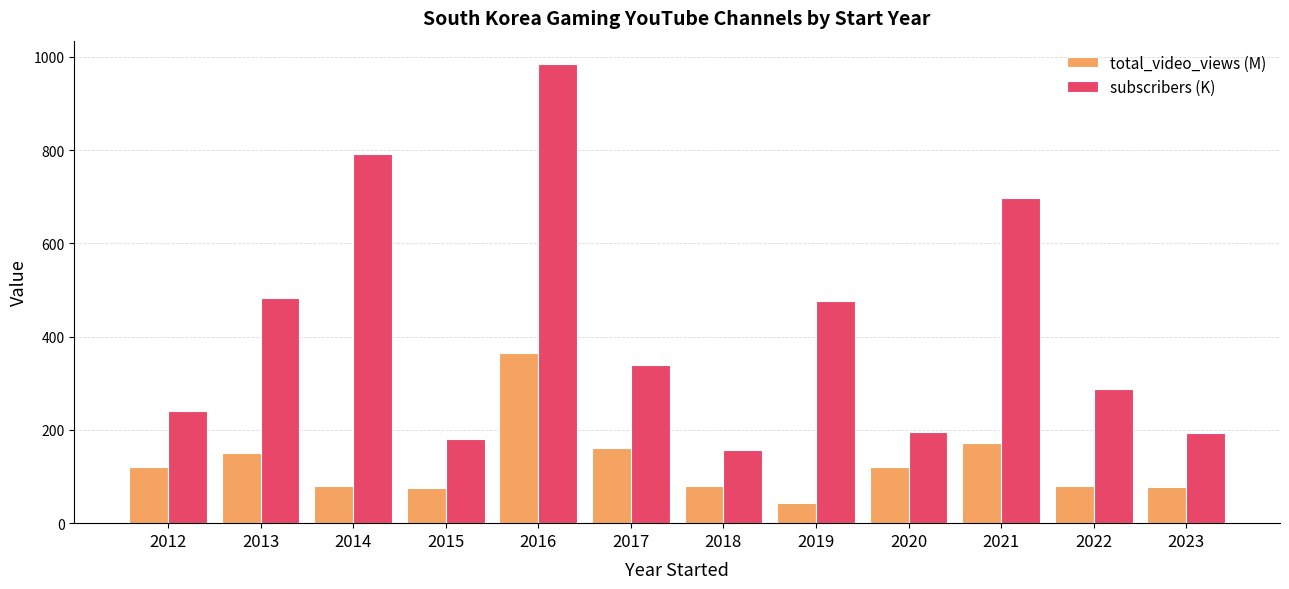

What is the total value across all series at 2012?

361.6